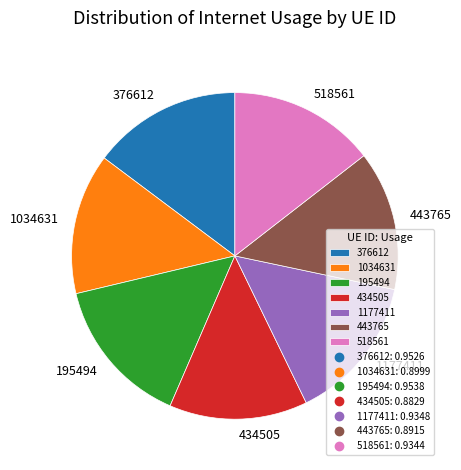

Is there any slice that represents more than half of the pie?

No